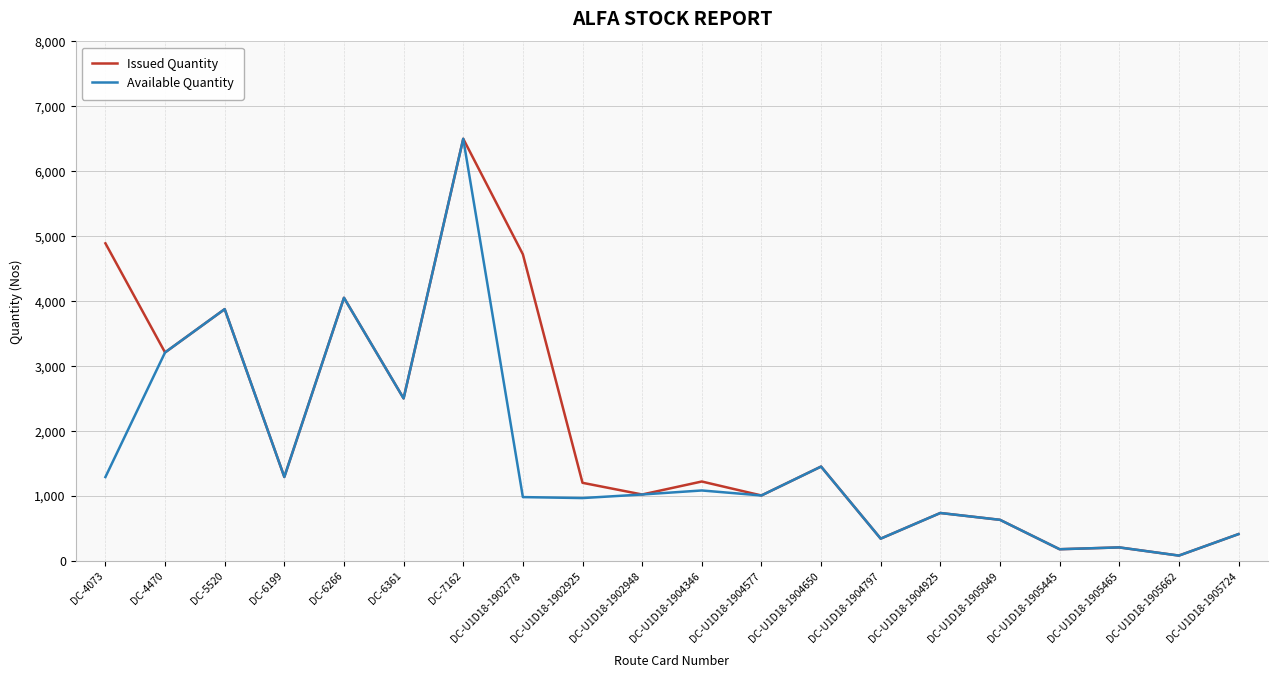

Is the value of Issued Quantity at DC-U1D18-1905662 greater than the value of Available Quantity at DC-4470?

No